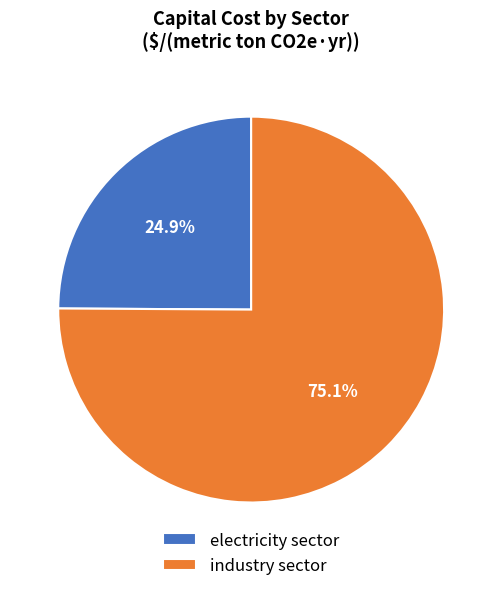

Is the sum of industry sector and electricity sector greater than half?

Yes